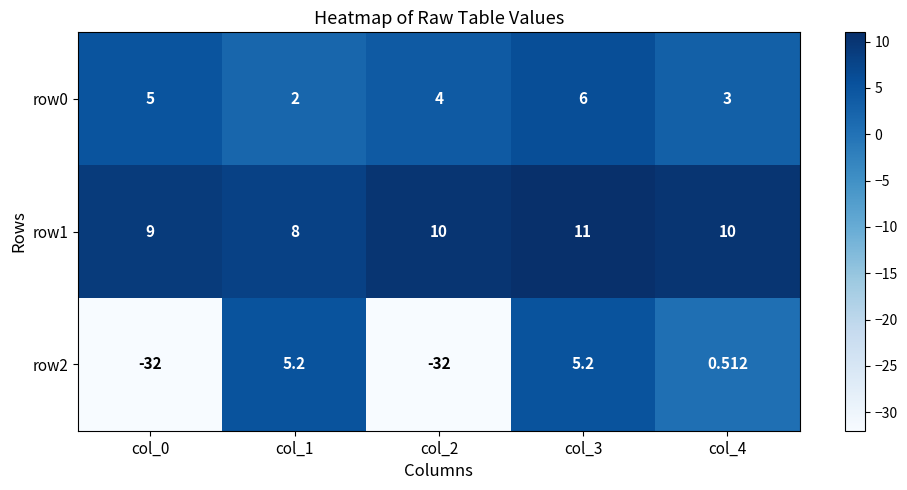

Is the value of row1 at col_2 greater than the value of row0 at col_3?

Yes